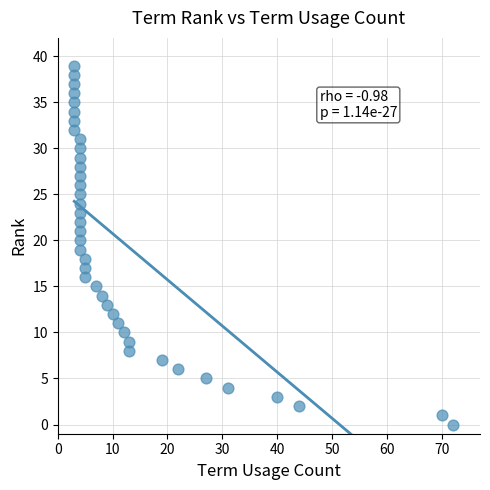

What is the range of X values (max minus min)?

69